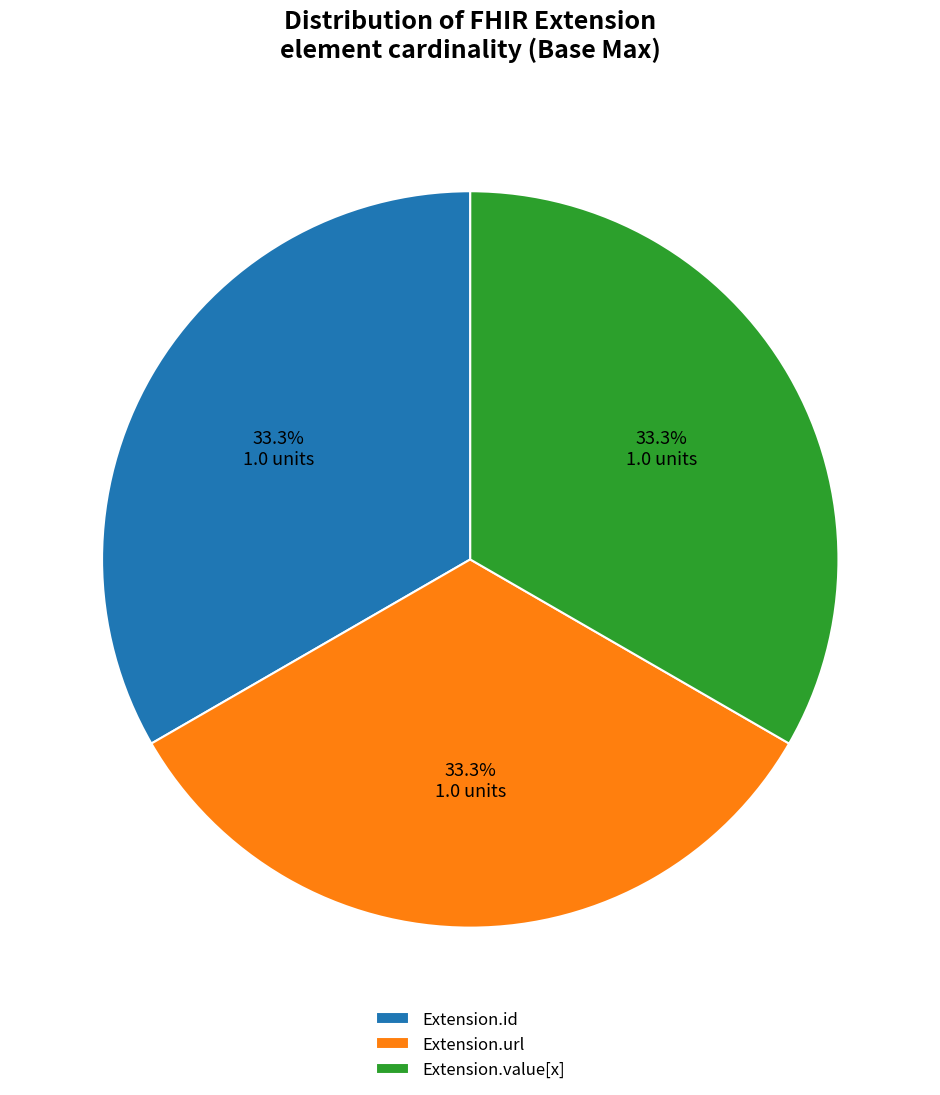

What portion of the pie excludes Extension.id?

66.7%